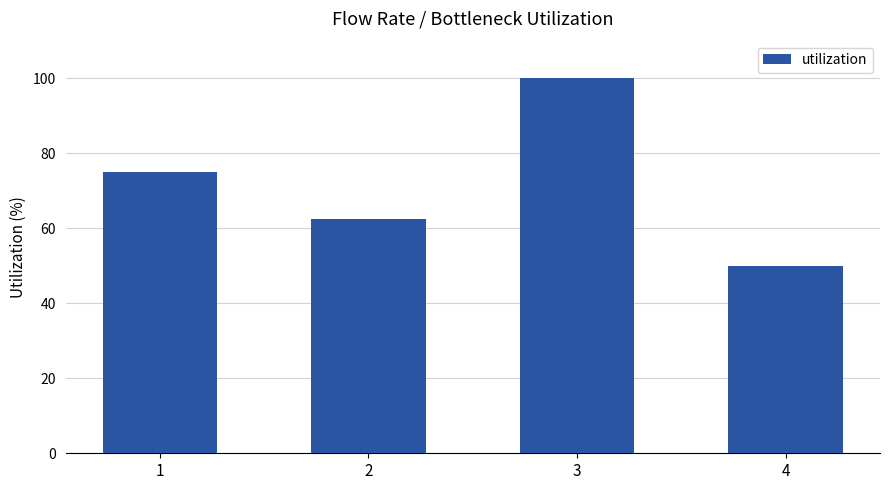

True or false: the data shows 125.8 at 1.

False